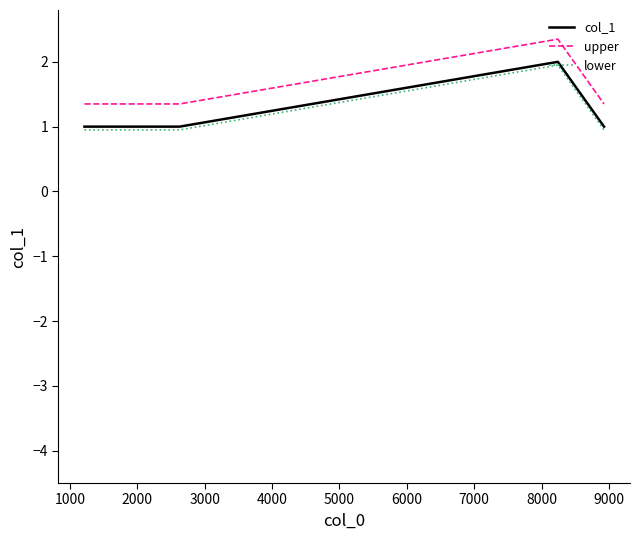

Which series has the largest total across all categories?

upper